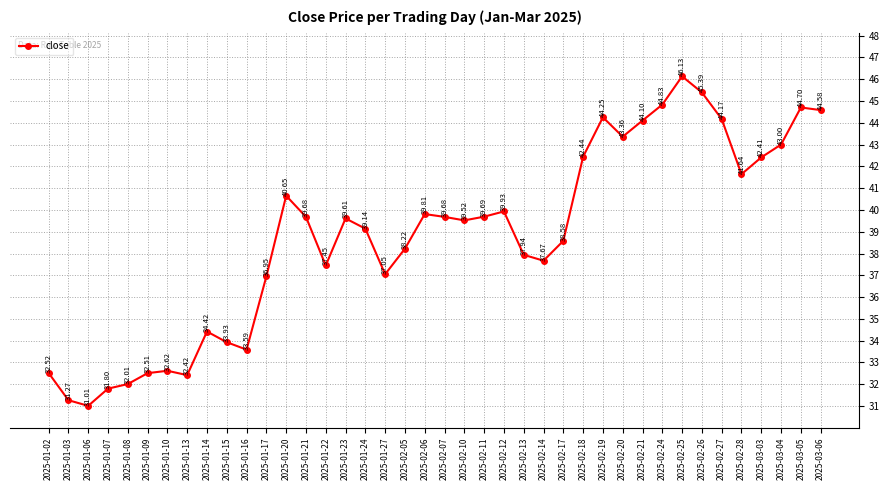

What is the label of the 3rd point from the right?

2025-03-04